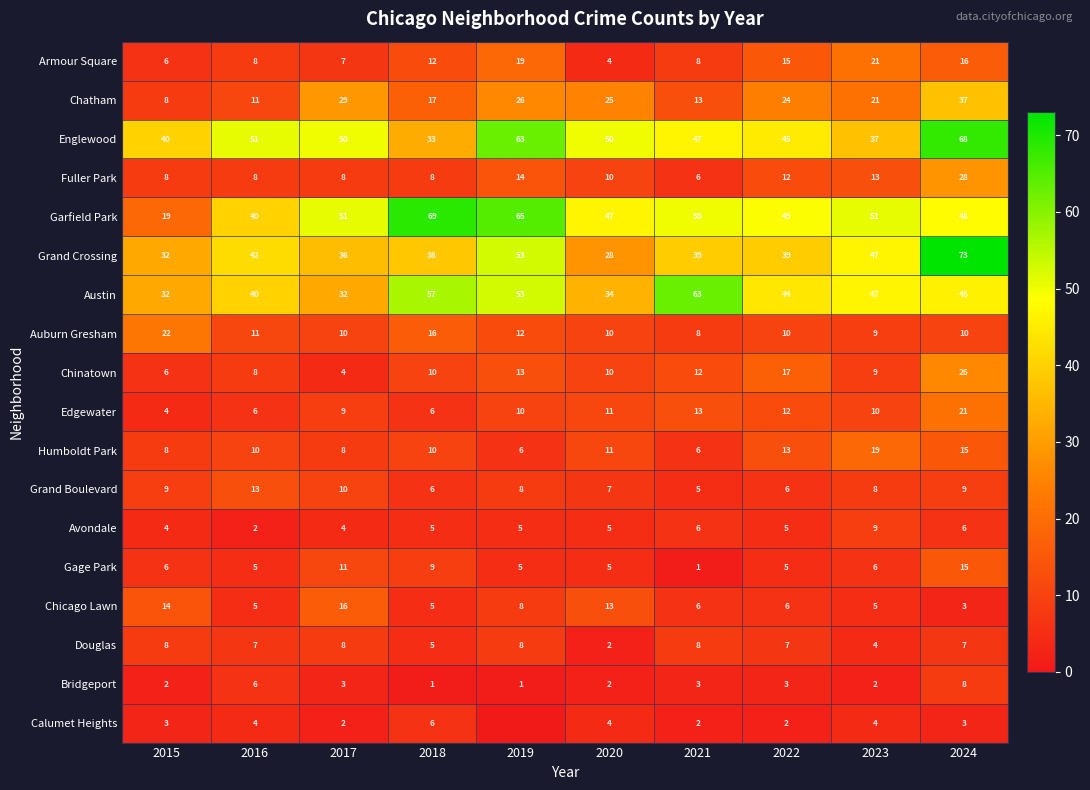

Which category has the highest value in the Chinatown series?

2024